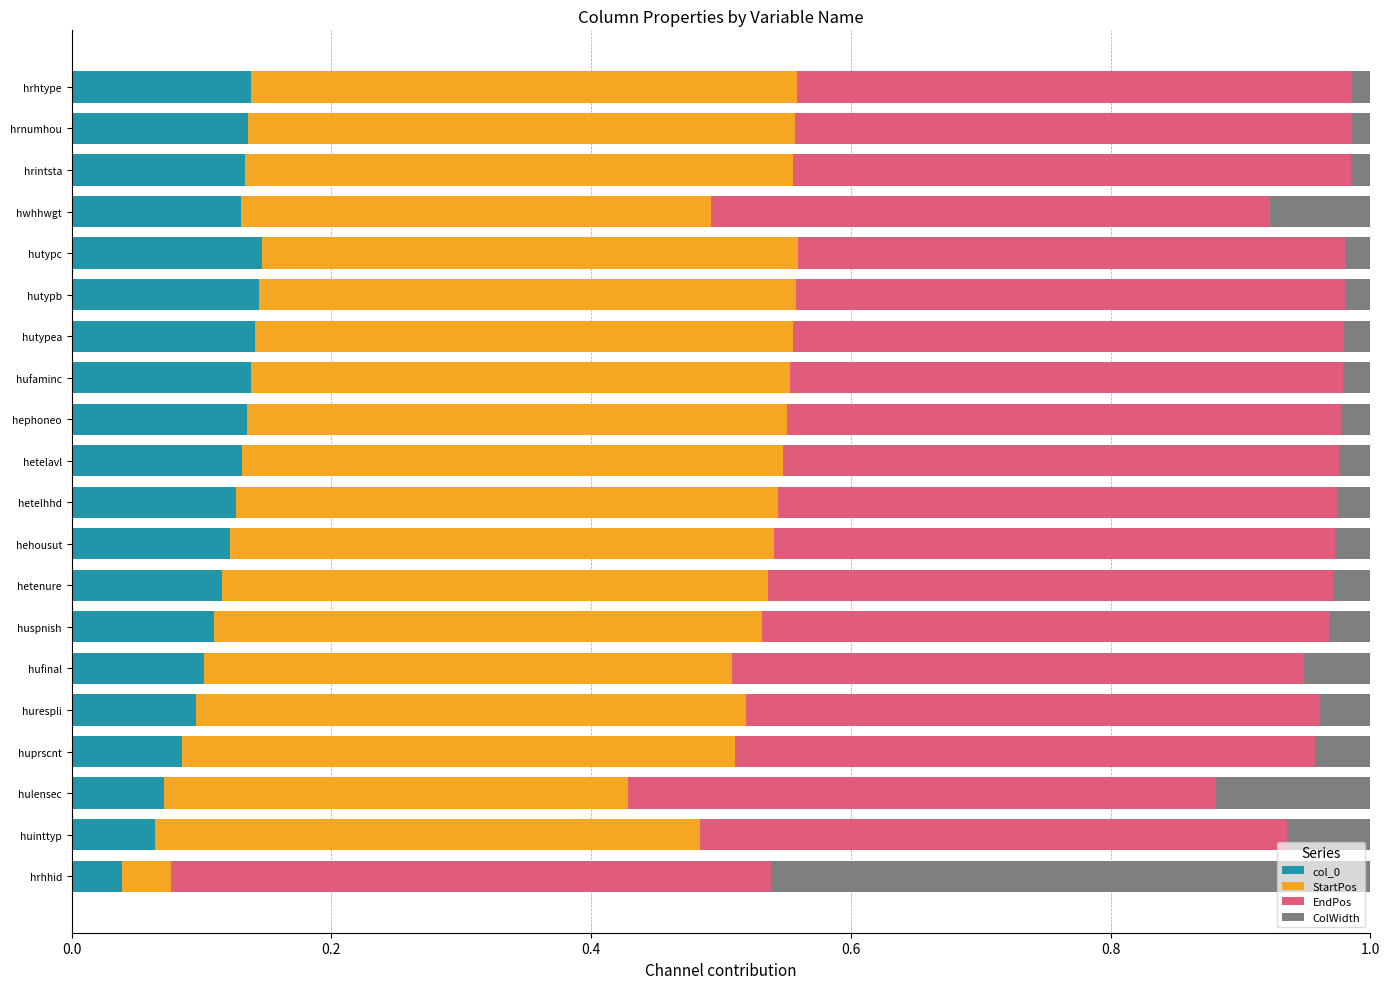

True or false: col_0 has a value of 0.0 at hetenure.

False